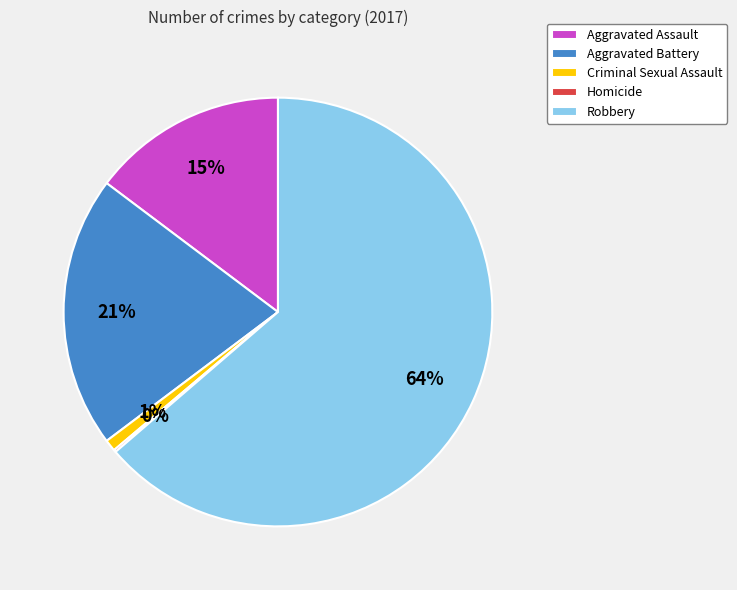

To the nearest percent, what is the average slice percentage?

20%